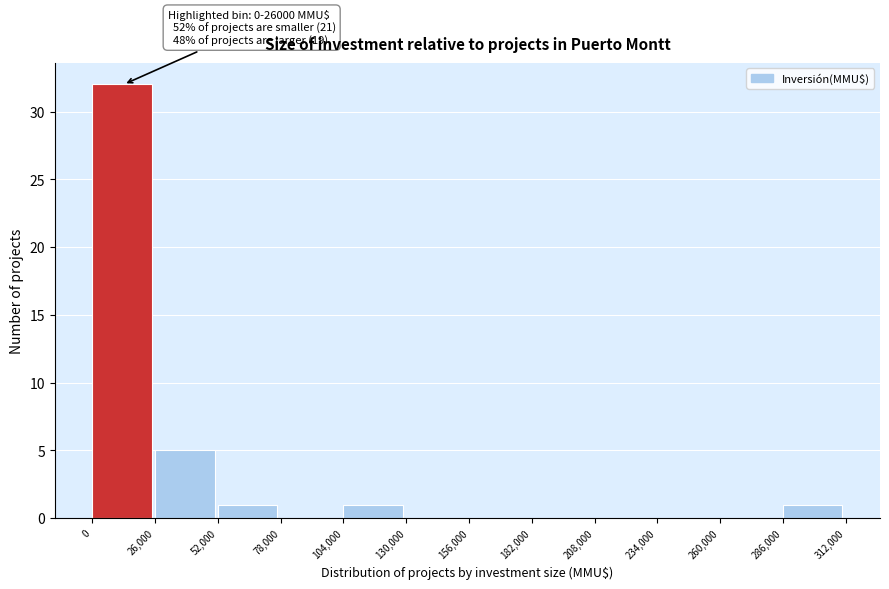

Over which range of the x-axis is the bar tallest?

0 to 26,000